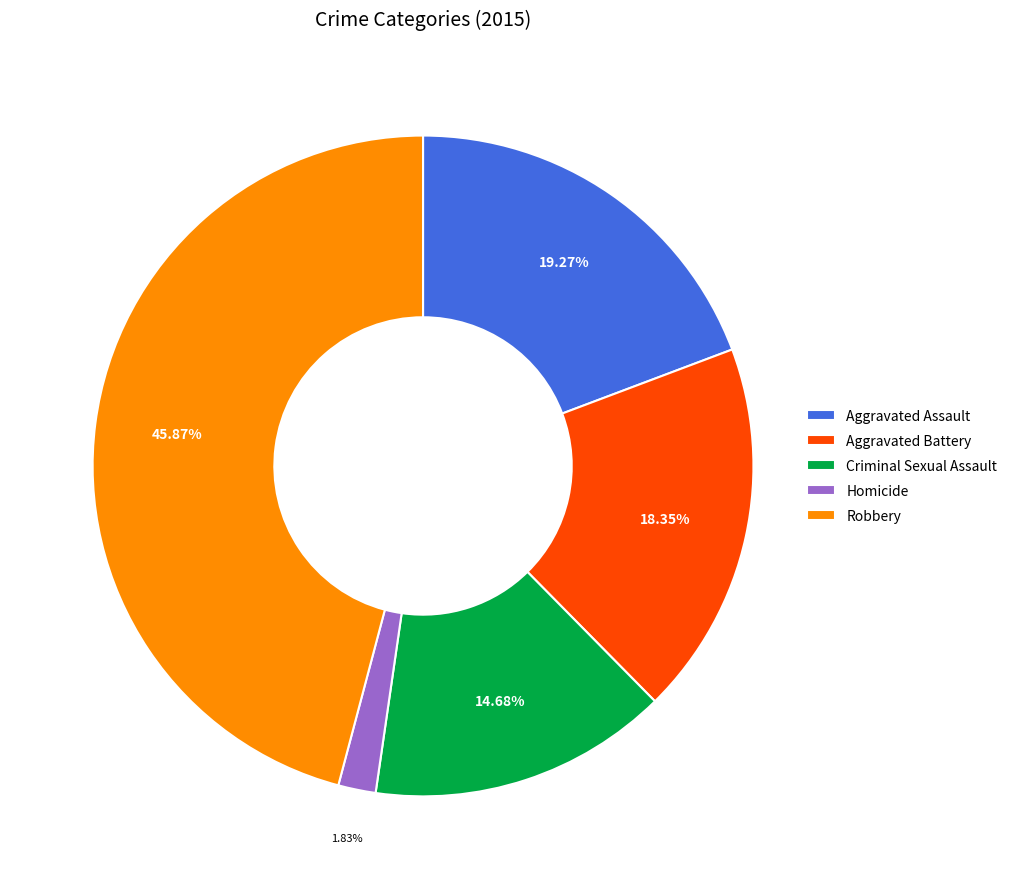

Which slice is the largest?

Robbery